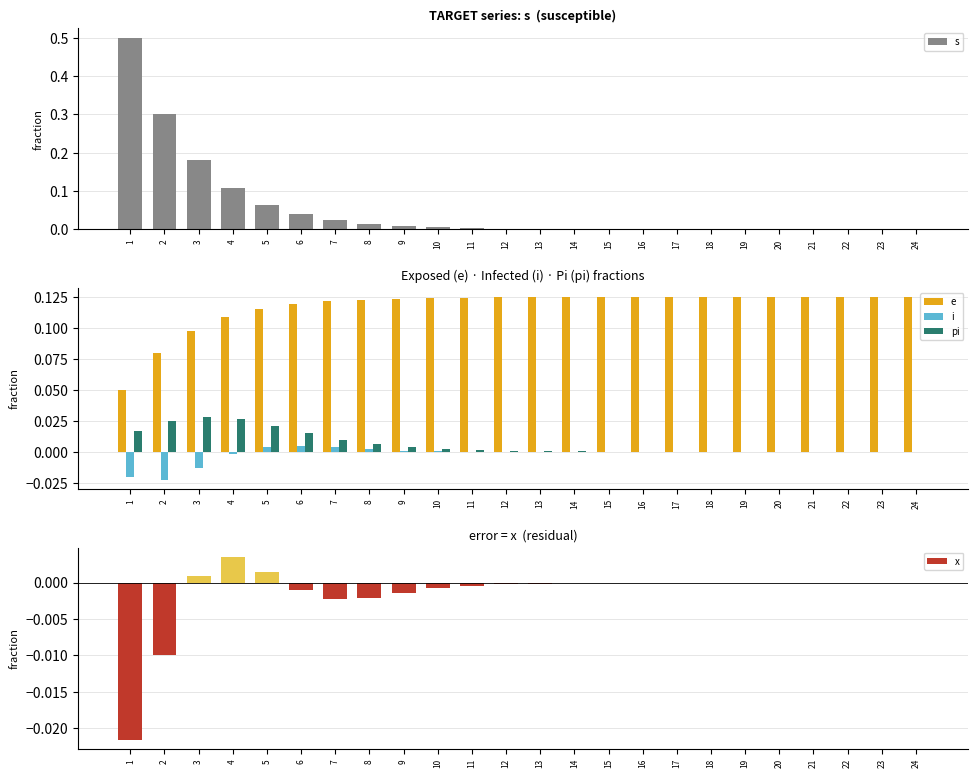

How many values in the x series are below 0?

21